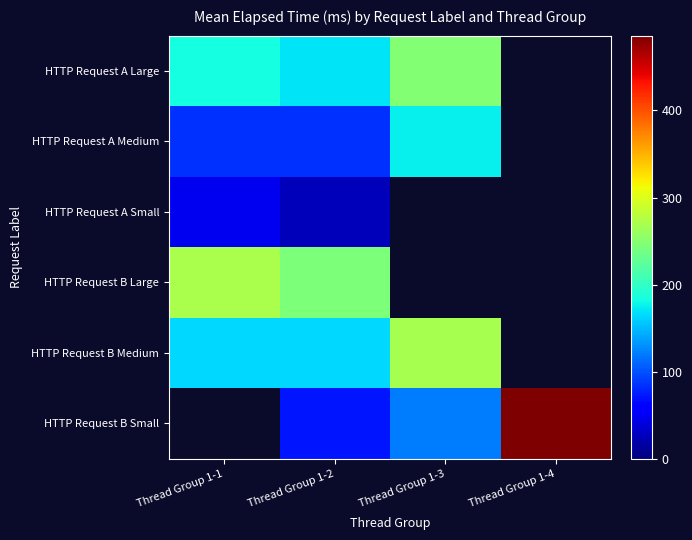

Which series changed the most between Thread Group 1-1 and Thread Group 1-3?

HTTP Request B Medium